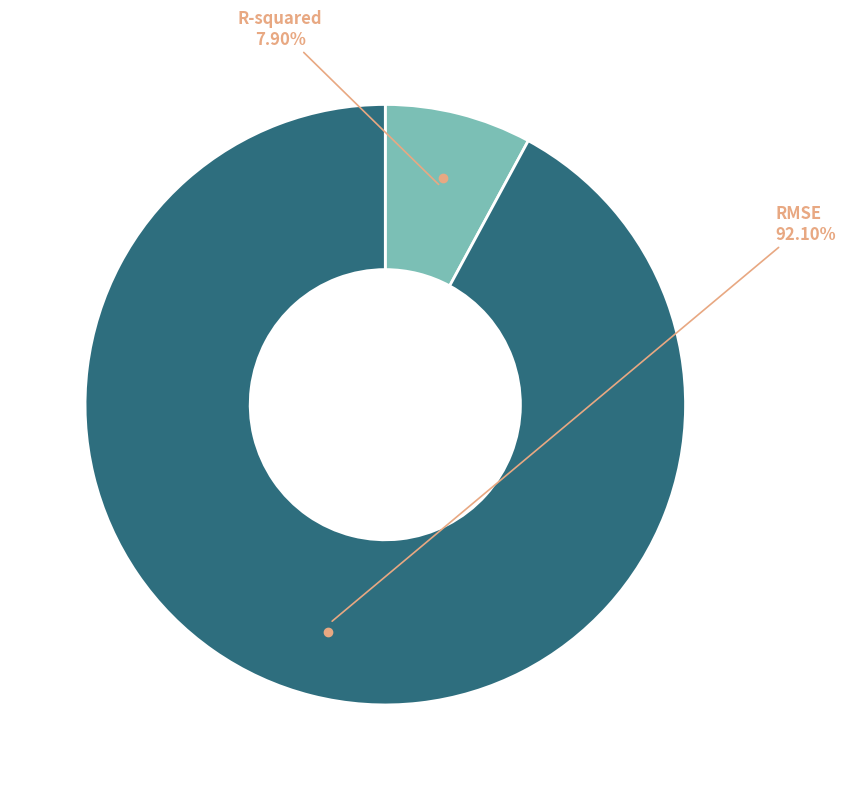

Does any single category account for the majority?

Yes